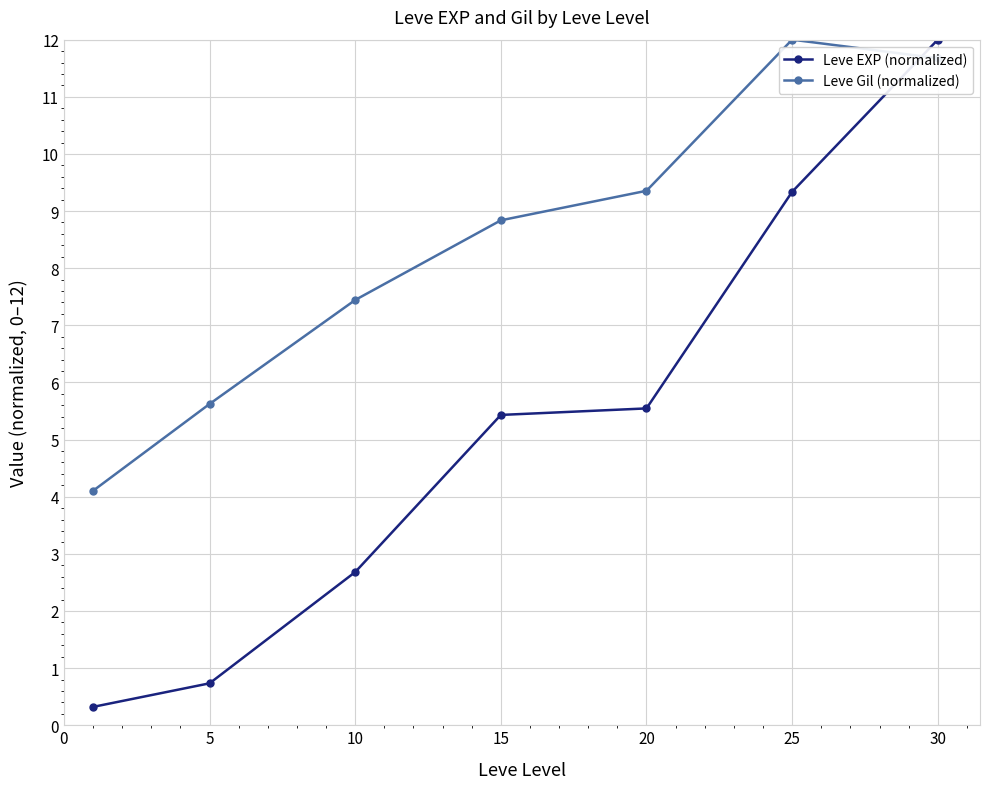

Which series has the largest total across all categories?

Leve Gil (normalized)